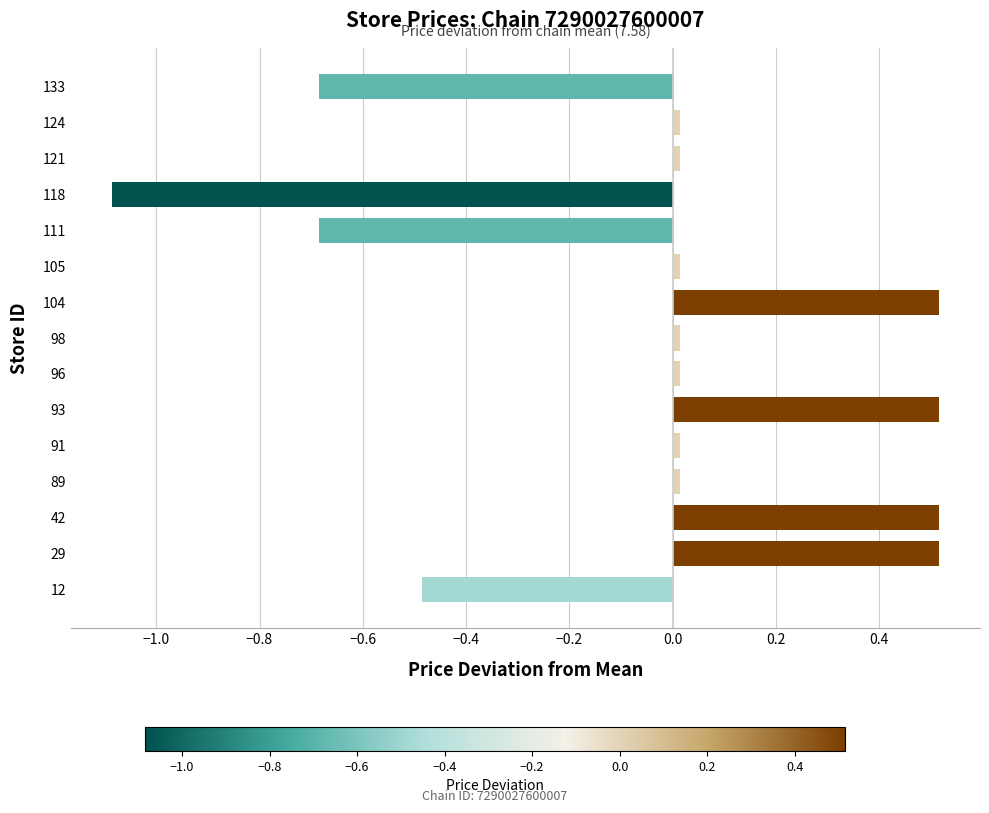

Is it true that the value at 12 is -0.5?

True